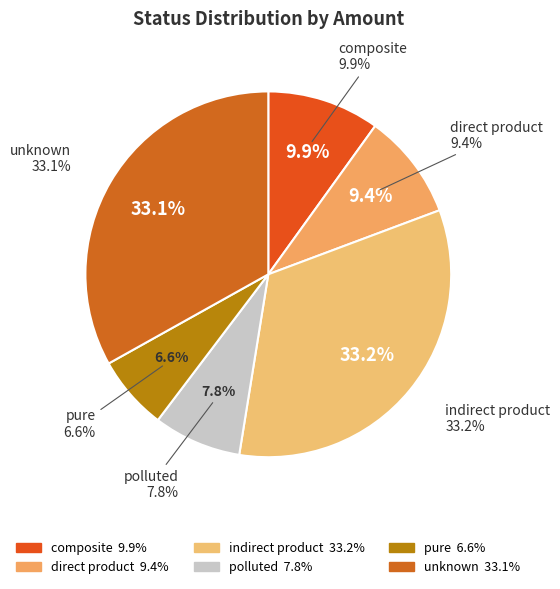

The pure slice represents 1% of the pie. True or false?

False